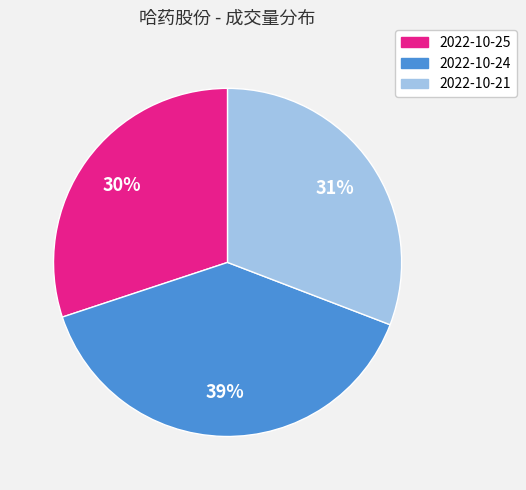

Rank the categories by value from lowest to highest.

2022-10-25, 2022-10-21, 2022-10-24